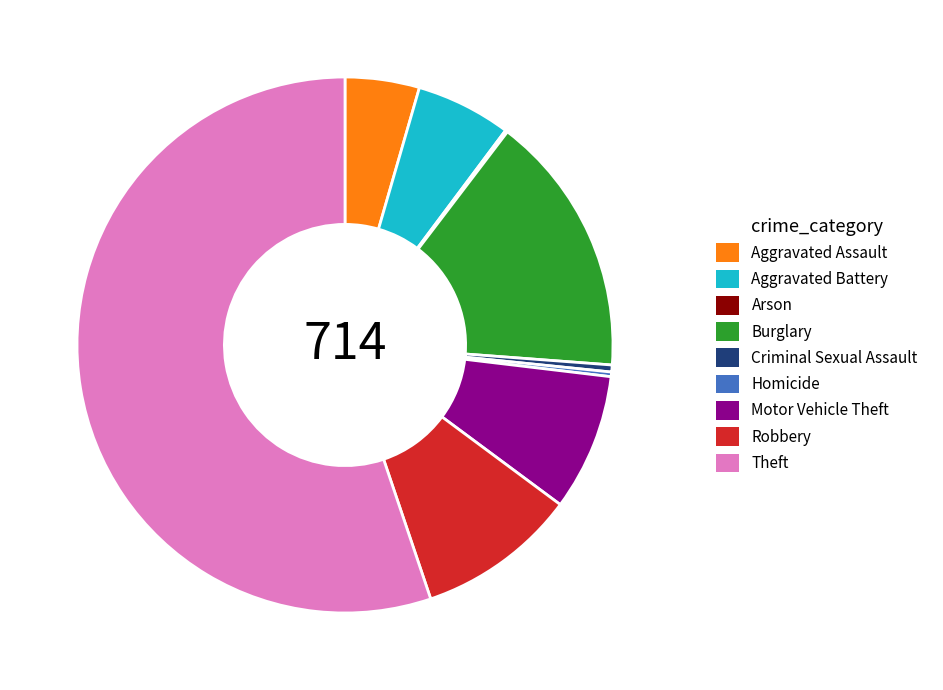

Approximately how many times larger is the value at Theft compared to Robbery?

5.7